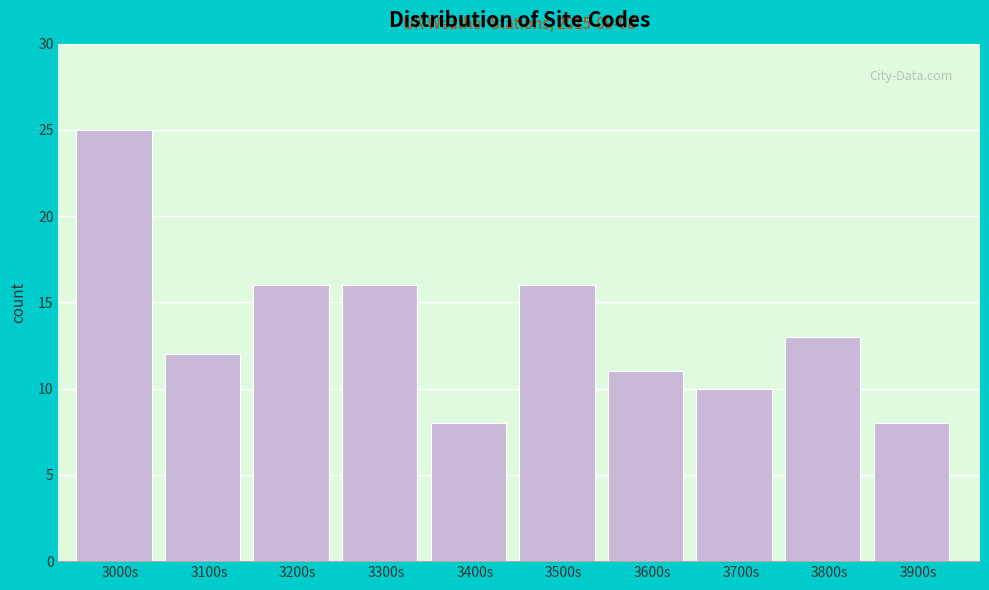

Reading left to right, extract all data points from this chart.

3000s=25	3100s=12	3200s=16	3300s=16	3400s=8	3500s=16	3600s=11	3700s=10	3800s=13	3900s=8